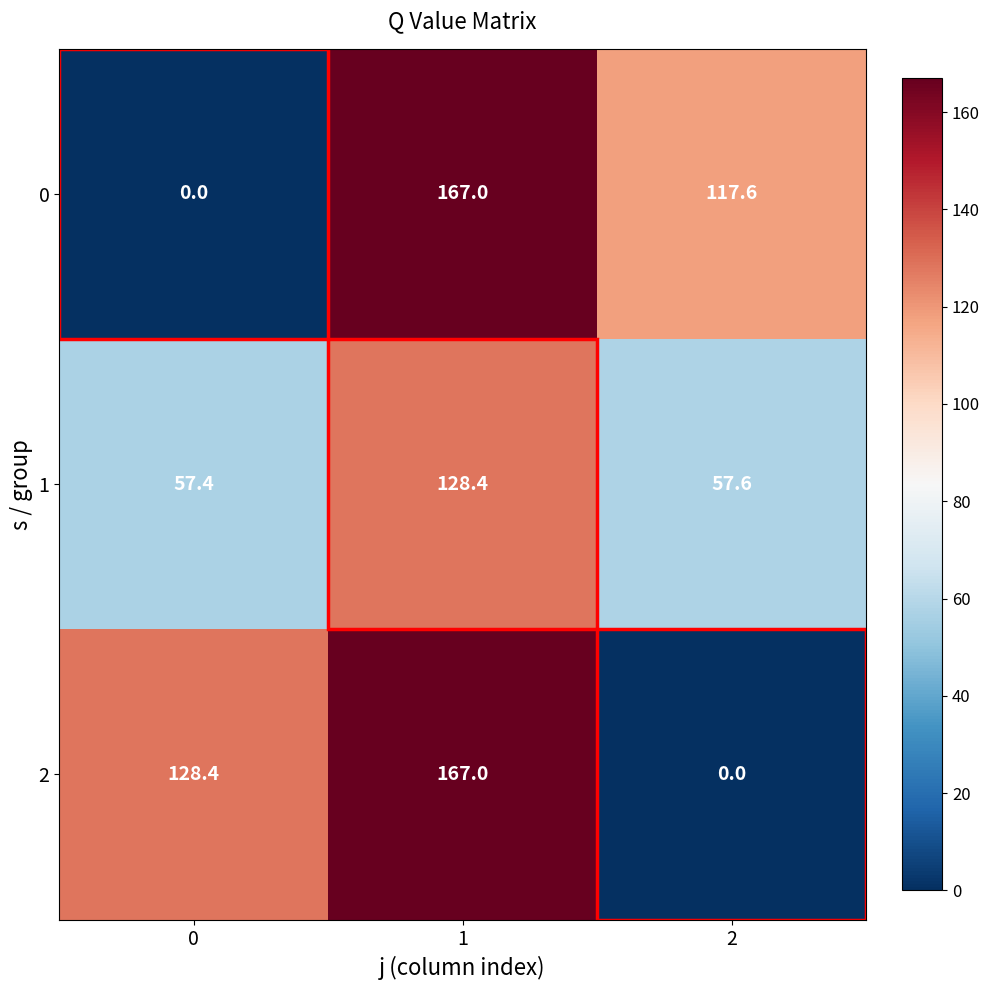

List the series in order of their overall mean, lowest first.

1, 0, 2